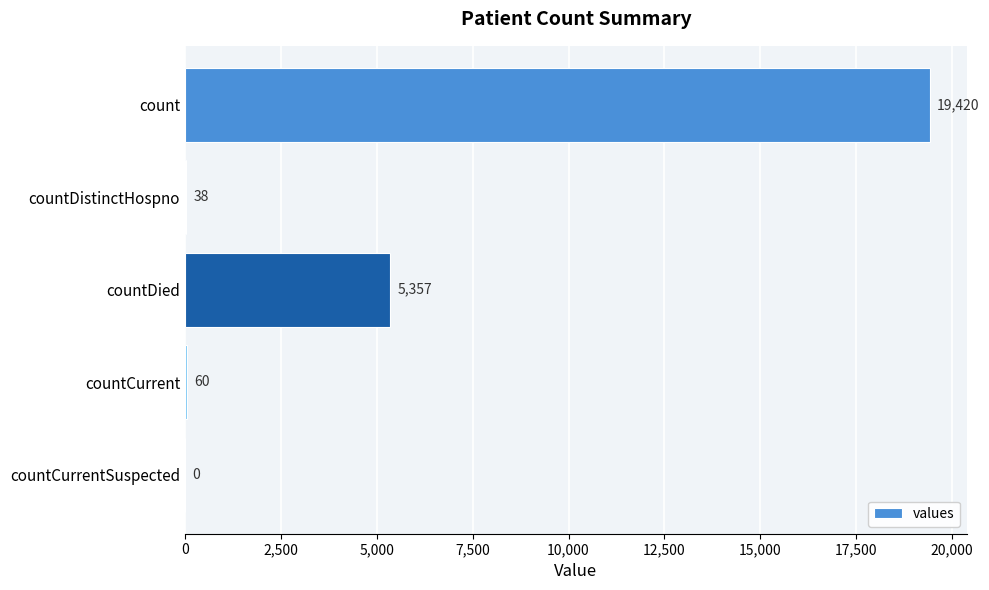

Read the value at countCurrent.

60